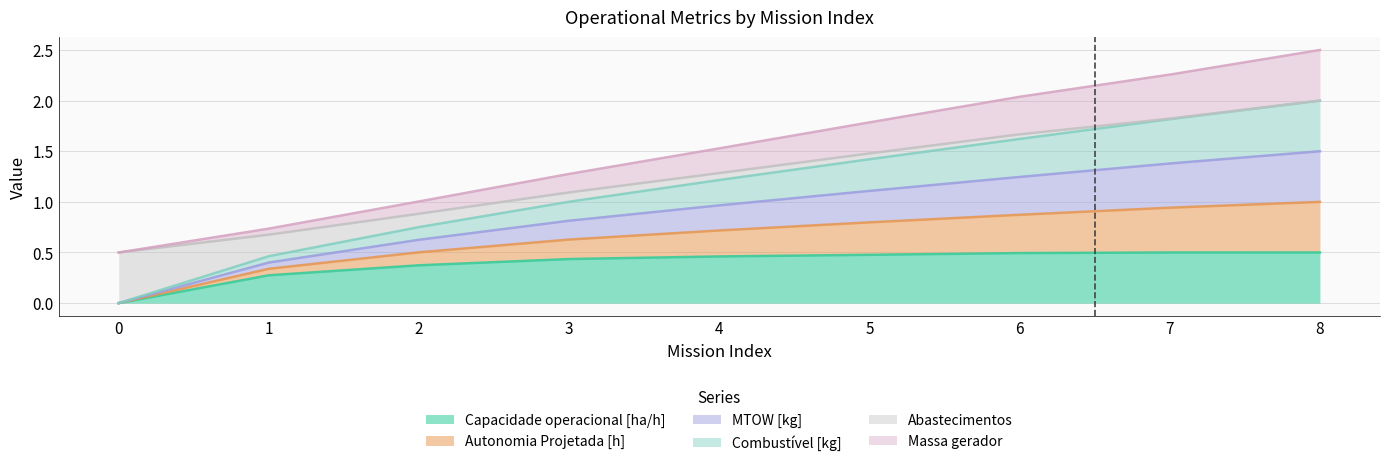

The Capacidade operacional [ha/h] series shows 0.1 at 7. True or false?

False